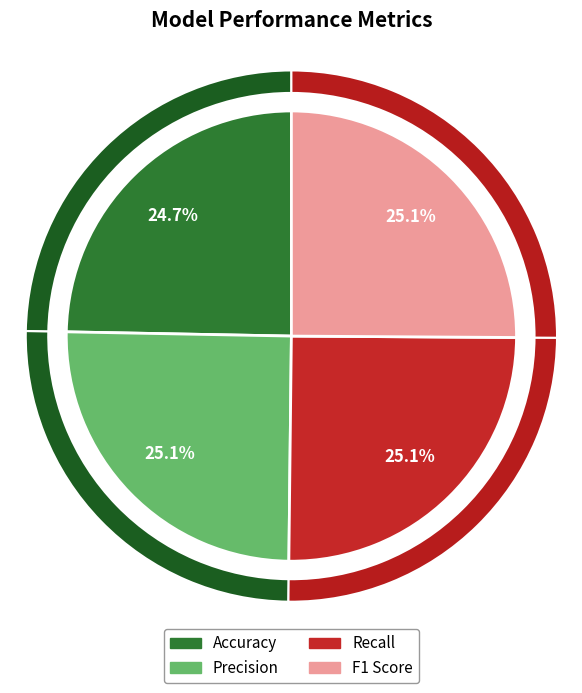

What percentage is NOT represented by Accuracy?

75.3%